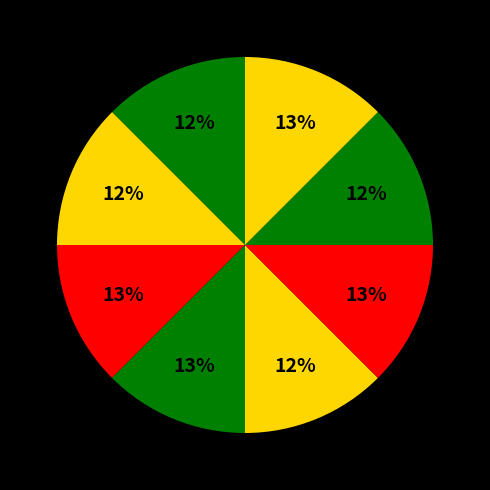

How many slices are in this pie chart?

8